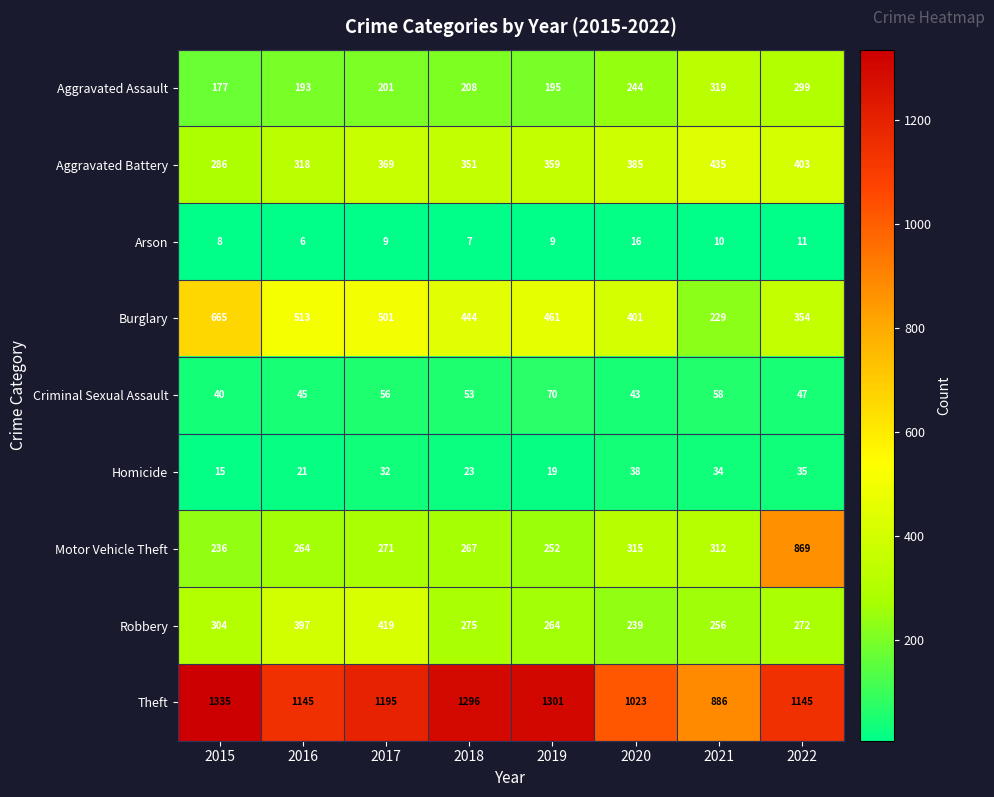

Which category has the highest value across all series?

2015